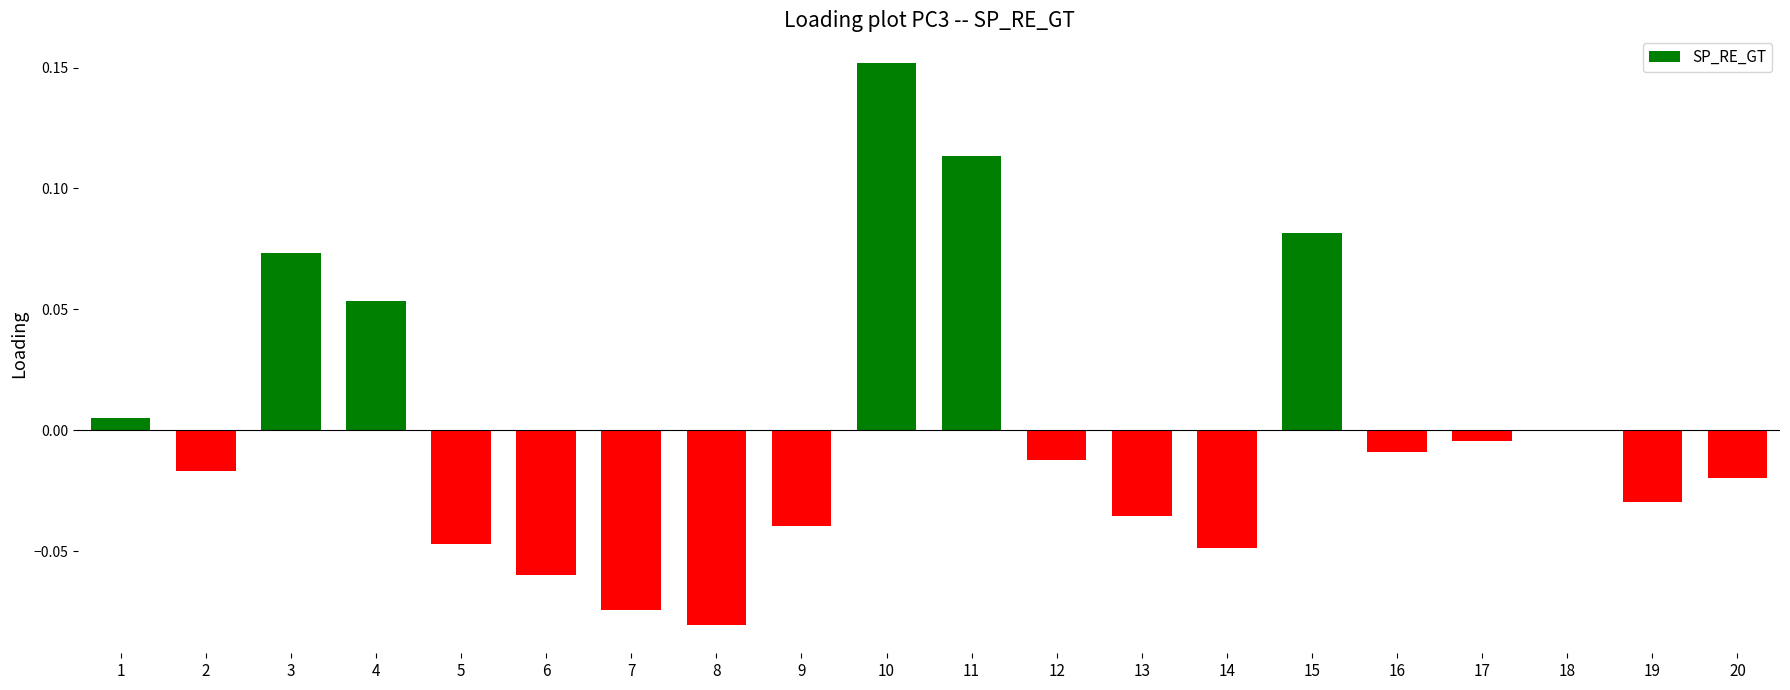

The chart shows a value of -0.0 at 6. True or false?

False